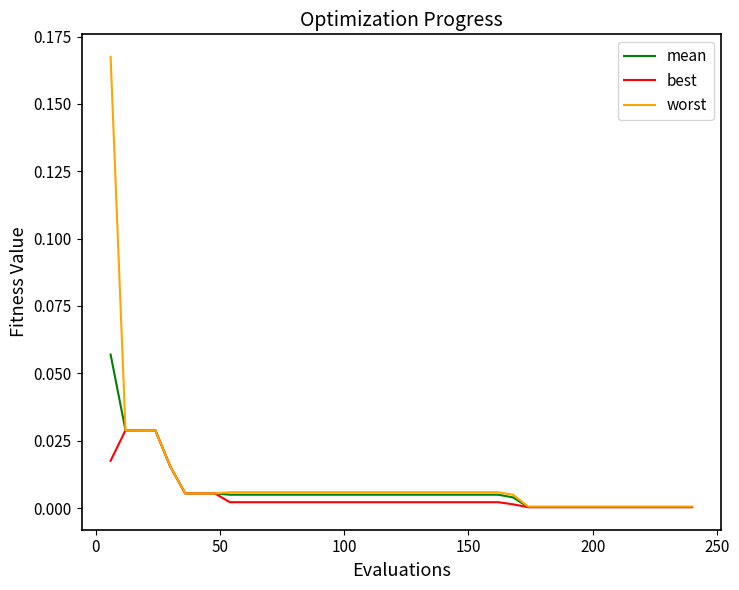

Which series has the largest range (max minus min)?

worst